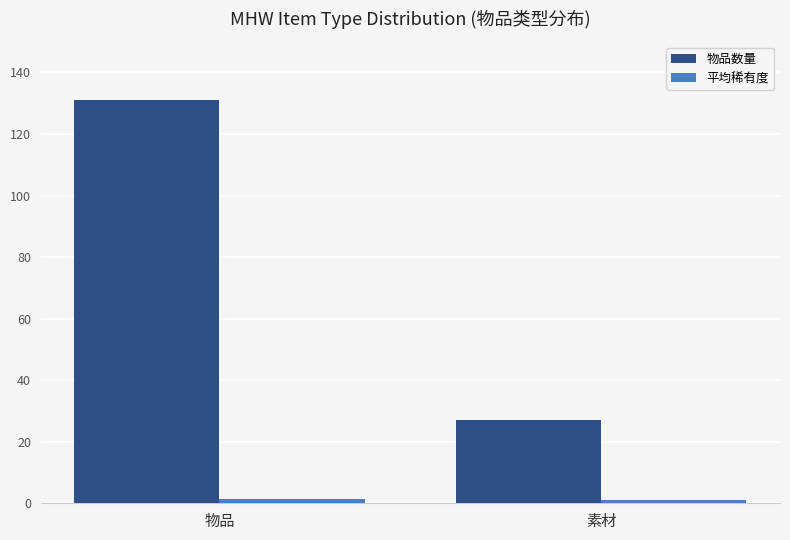

What is the spread (max minus min) of values at 物品?

129.7